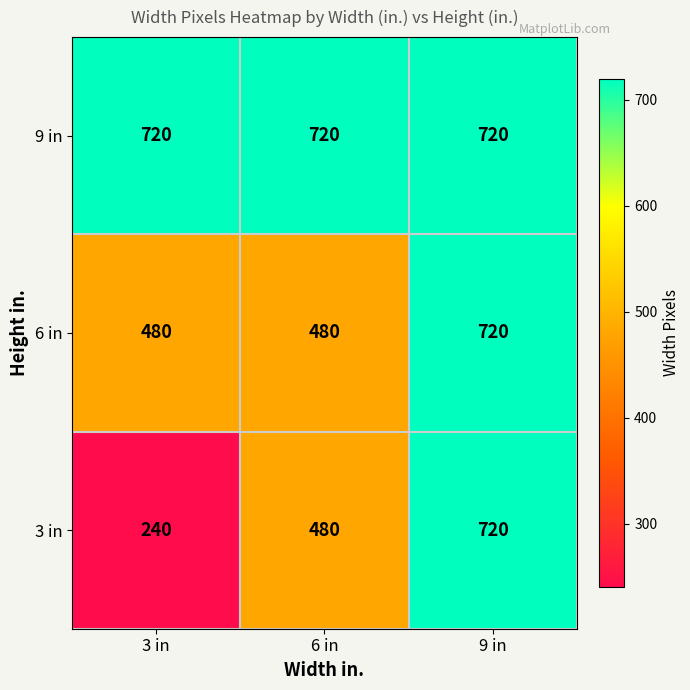

How many series are shown in this chart?

3